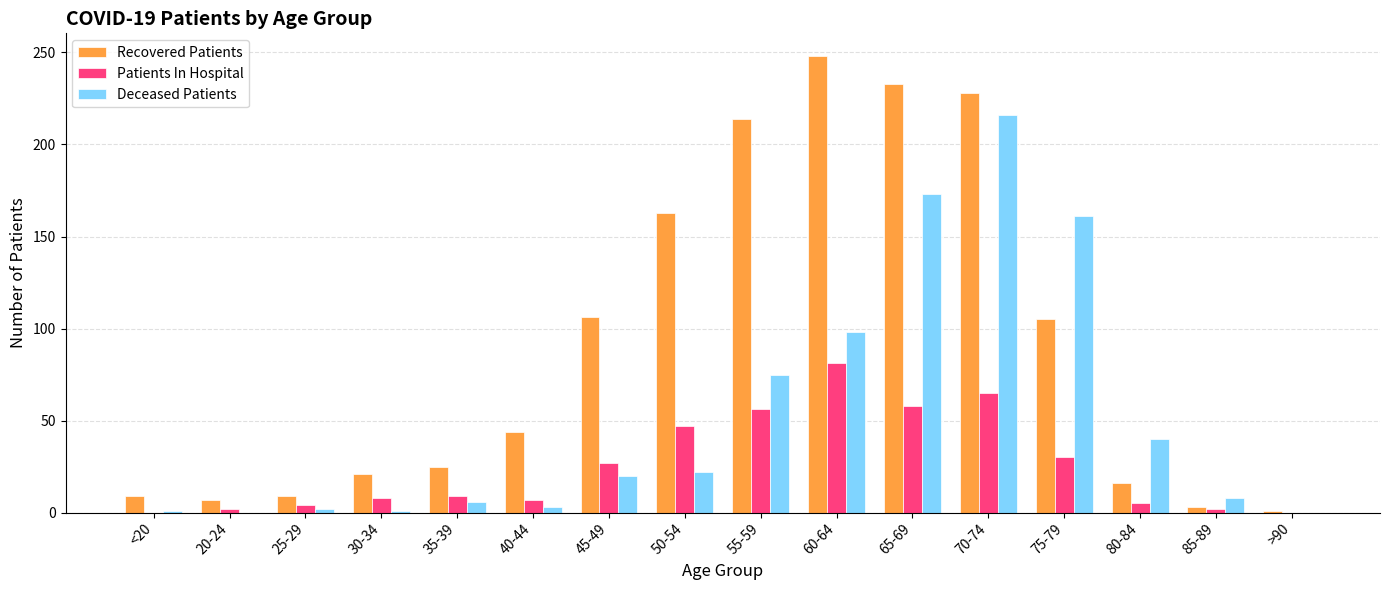

What is the greatest value displayed?

248